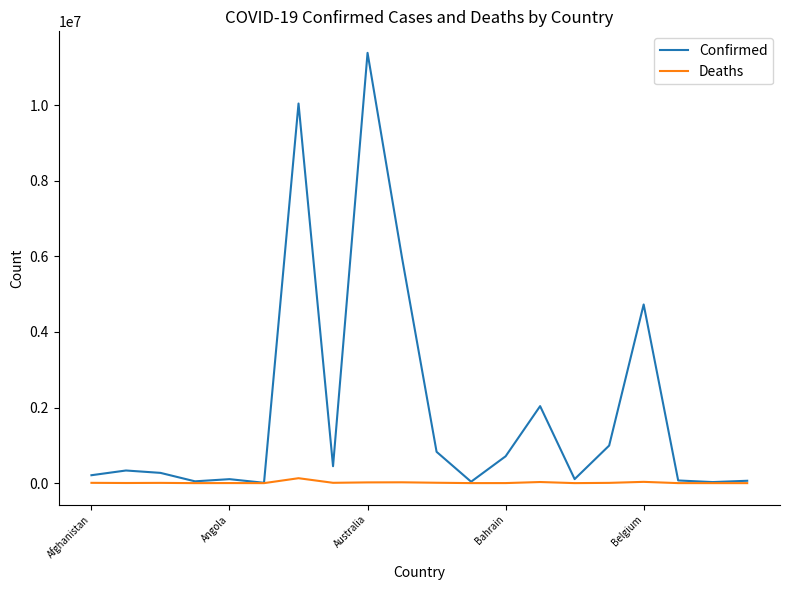

List the series in order of their overall mean, highest first.

Confirmed, Deaths